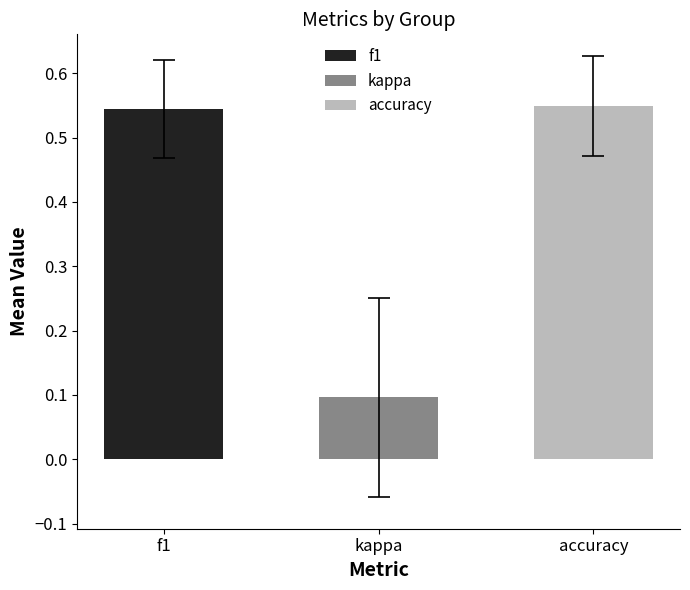

Is it true that accuracy equals 0.9 at 17?

False